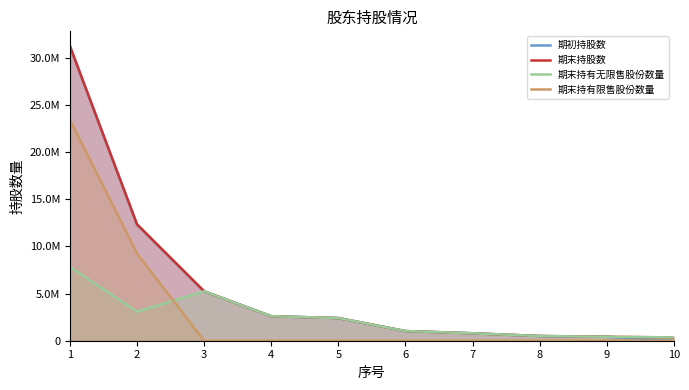

How many lines are shown in the chart?

4